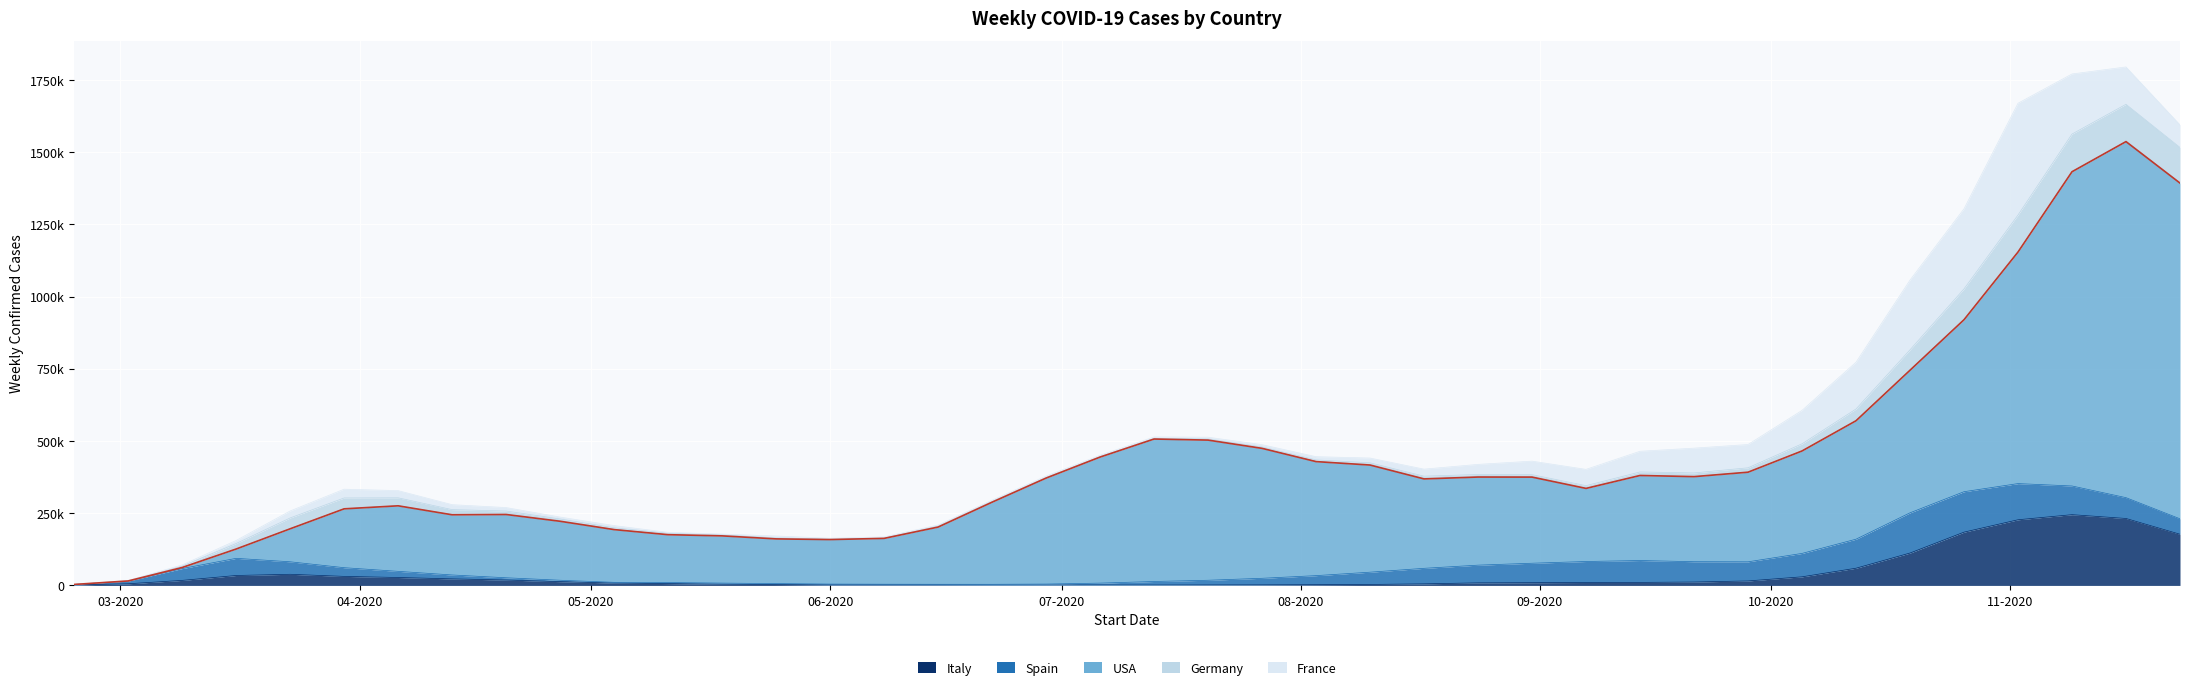

Reading left to right, what are all the values shown in this chart?

Italy: 2020-02-24=1545	2020-03-02=5678	2020-03-09=17382	2020-03-16=34396	2020-03-23=38518	2020-03-30=31262	2020-04-06=27415	2020-04-13=22612	2020-04-20=18696	2020-04-27=13043	2020-05-04=8357	2020-05-11=6368	2020-05-18=4427	2020-05-25=3144	2020-06-01=2004	2020-06-08=1992	2020-06-15=1911	2020-06-22=1424	2020-06-29=1301	2020-07-06=1450	2020-07-13=1373	2020-07-20=1681	2020-07-27=1934	2020-08-03=2496	2020-08-10=3349	2020-08-17=5430	2020-08-24=8873	2020-08-31=9469	2020-09-07=10122	2020-09-14=10465	2020-09-21=11783	2020-09-28=15516	2020-10-05=29774	2020-10-12=59565	2020-10-19=112126	2020-10-26=184464	2020-11-02=227305	2020-11-09=244949	2020-11-16=231761	2020-11-23=177186
Spain: 2020-02-24=1795	2020-03-02=9295	2020-03-09=40966	2020-03-16=59321	2020-03-23=43305	2020-03-30=30124	2020-04-06=21310	2020-04-13=13560	2020-04-20=7777	2020-04-27=4852	2020-05-04=2334	2020-05-11=3584	2020-05-18=3562	2020-05-25=3229	2020-06-01=2630	2020-06-08=2150	2020-06-15=2020	2020-06-22=2442	2020-06-29=3346	2020-07-06=6486	2020-07-13=12231	2020-07-20=16197	2020-07-27=22726	2020-08-03=31370	2020-08-10=42470	2020-08-17=53756	2020-08-24=61290	2020-08-31=67340	2020-09-07=72676	2020-09-14=75741	2020-09-21=70301	2020-09-28=66217	2020-10-05=81001	2020-10-12=100476	2020-10-19=139241	2020-10-26=140004	2020-11-02=125254	2020-11-09=99341	2020-11-16=72094	2020-11-23=53467
USA: 2020-02-24=40	2020-03-02=466	2020-03-09=3624	2020-03-16=32276	2020-03-23=114230	2020-03-30=203797	2020-04-06=226904	2020-04-13=208394	2020-04-20=219102	2020-04-27=204216	2020-05-04=182593	2020-05-11=165685	2020-05-18=163573	2020-05-25=154734	2020-06-01=154152	2020-06-08=158748	2020-06-15=198105	2020-06-22=284335	2020-06-29=366983	2020-07-06=436458	2020-07-13=493268	2020-07-20=485270	2020-07-27=449900	2020-08-03=394843	2020-08-10=370969	2020-08-17=309603	2020-08-24=305085	2020-08-31=298239	2020-09-07=253122	2020-09-14=294462	2020-09-21=294564	2020-09-28=310295	2020-10-05=354760	2020-10-12=410118	2020-10-19=493723	2020-10-26=595541	2020-11-02=801828	2020-11-09=1088088	2020-11-16=1232862	2020-11-23=1162377
Germany: 2020-02-24=114	2020-03-02=910	2020-03-09=4773	2020-03-16=19060	2020-03-23=37562	2020-03-30=37688	2020-04-06=27731	2020-04-13=17888	2020-04-20=12028	2020-04-27=7894	2020-05-04=6215	2020-05-11=4772	2020-05-18=3677	2020-05-25=3166	2020-06-01=2375	2020-06-08=1802	2020-06-15=3904	2020-06-22=3289	2020-06-29=2694	2020-07-06=2392	2020-07-13=2895	2020-07-20=3896	2020-07-27=4721	2020-08-03=5819	2020-08-10=7716	2020-08-17=9492	2020-08-24=8806	2020-08-31=8429	2020-09-07=9574	2020-09-14=12179	2020-09-21=12861	2020-09-28=15233	2020-10-05=24720	2020-10-12=40690	2020-10-19=70656	2020-10-26=106709	2020-11-02=128161	2020-11-09=130437	2020-11-16=129167	2020-11-23=123496
France: 2020-02-24=118	2020-03-02=1079	2020-03-09=4214	2020-03-16=10595	2020-03-23=24156	2020-03-30=30304	2020-04-06=24925	2020-04-13=17203	2020-04-20=11969	2020-04-27=6712	2020-05-04=7776	2020-05-11=3348	2020-05-18=2510	2020-05-25=6832	2020-06-01=2224	2020-06-08=3243	2020-06-15=3157	2020-06-22=3603	2020-06-29=4179	2020-07-06=3930	2020-07-13=4315	2020-07-20=6161	2020-07-27=8174	2020-08-03=11251	2020-08-10=16546	2020-08-17=24363	2020-08-24=35044	2020-08-31=46834	2020-09-07=56317	2020-09-14=71669	2020-09-21=85806	2020-09-28=80621	2020-10-05=115784	2020-10-12=162060	2020-10-19=241473	2020-10-26=277345	2020-11-02=386974	2020-11-09=208062	2020-11-16=129320	2020-11-23=78275